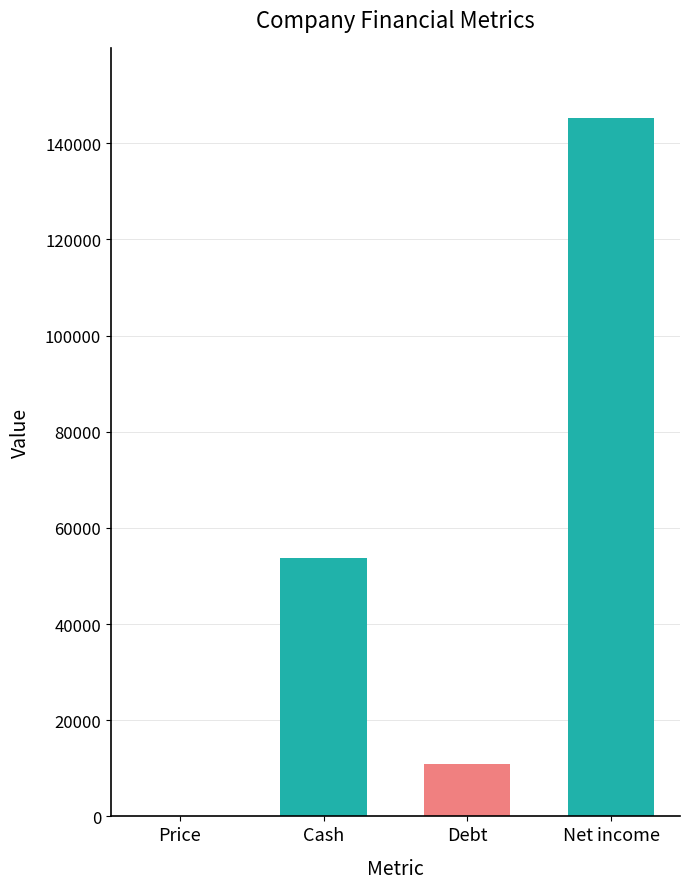

What is the sum of all values?

210119.8